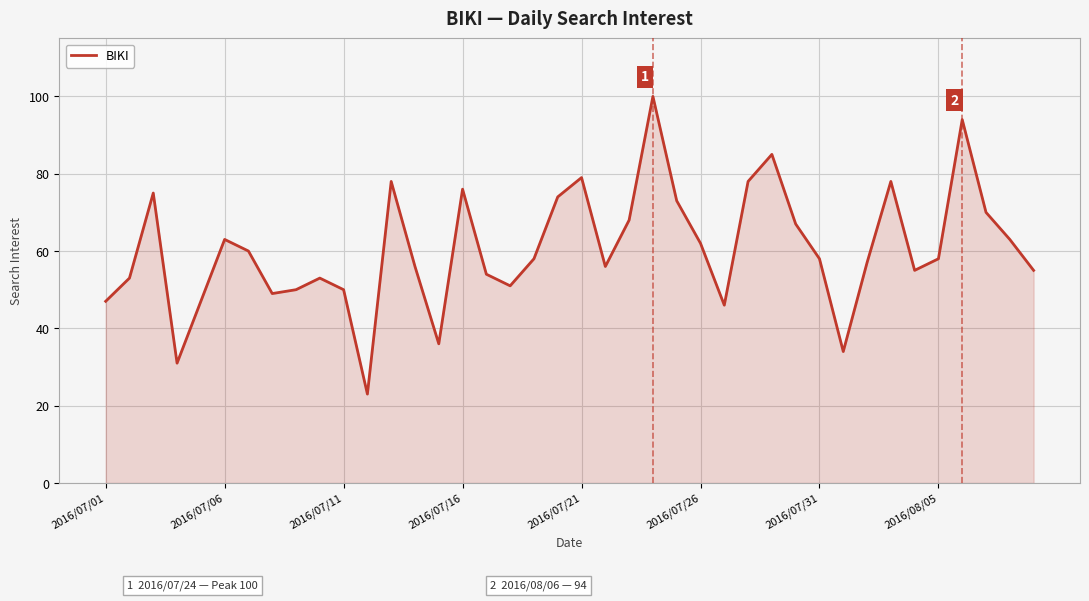

How many lines are shown in the chart?

1